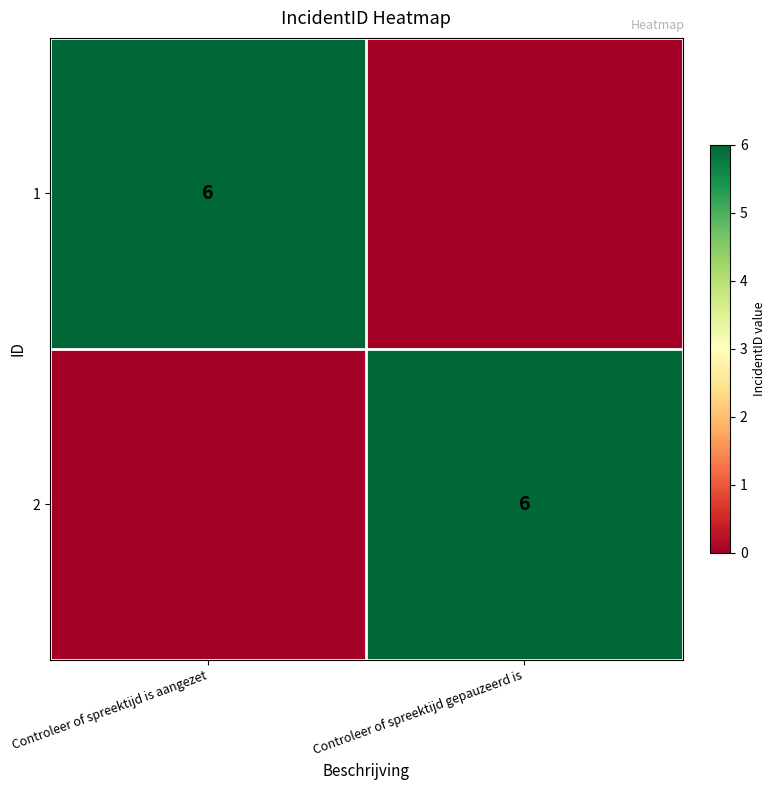

Is it true that 2 equals 9 at Controleer of spreektijd gepauzeerd is?

False